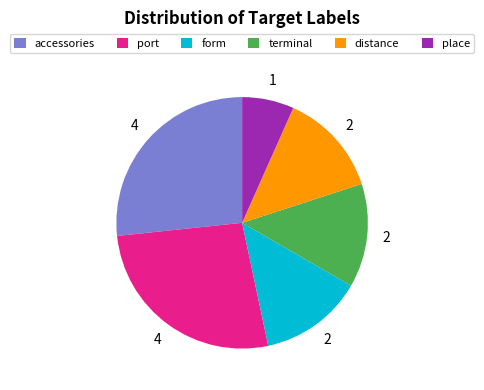

Is there a majority slice in this chart?

No